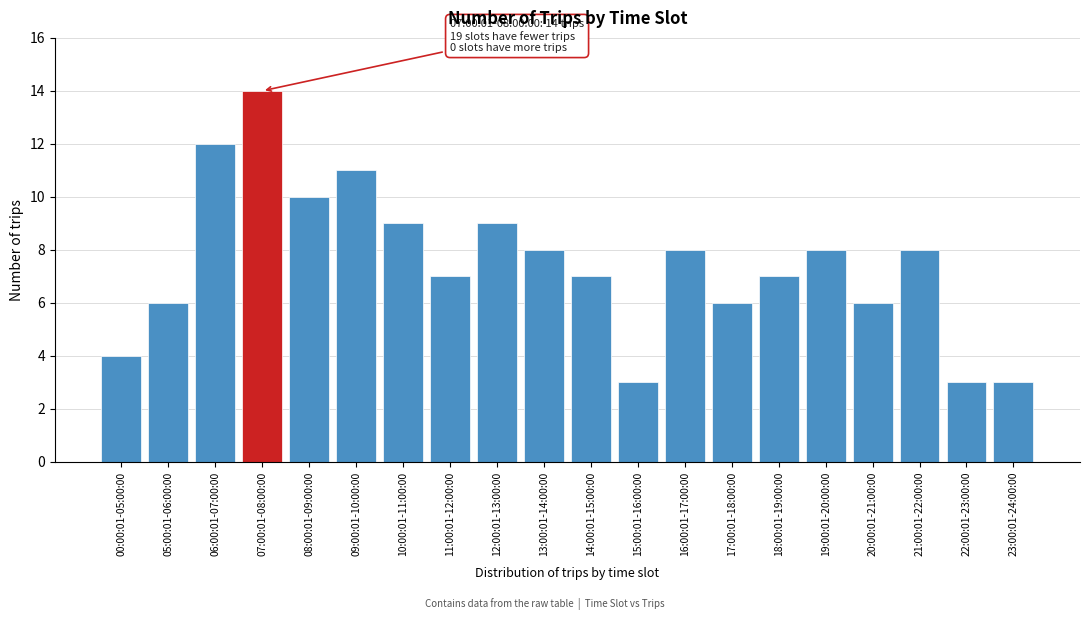

Reading left to right, list all the values displayed in this chart.

00:00:01-05:00:00=4	05:00:01-06:00:00=6	06:00:01-07:00:00=12	07:00:01-08:00:00=14	08:00:01-09:00:00=10	09:00:01-10:00:00=11	10:00:01-11:00:00=9	11:00:01-12:00:00=7	12:00:01-13:00:00=9	13:00:01-14:00:00=8	14:00:01-15:00:00=7	15:00:01-16:00:00=3	16:00:01-17:00:00=8	17:00:01-18:00:00=6	18:00:01-19:00:00=7	19:00:01-20:00:00=8	20:00:01-21:00:00=6	21:00:01-22:00:00=8	22:00:01-23:00:00=3	23:00:01-24:00:00=3